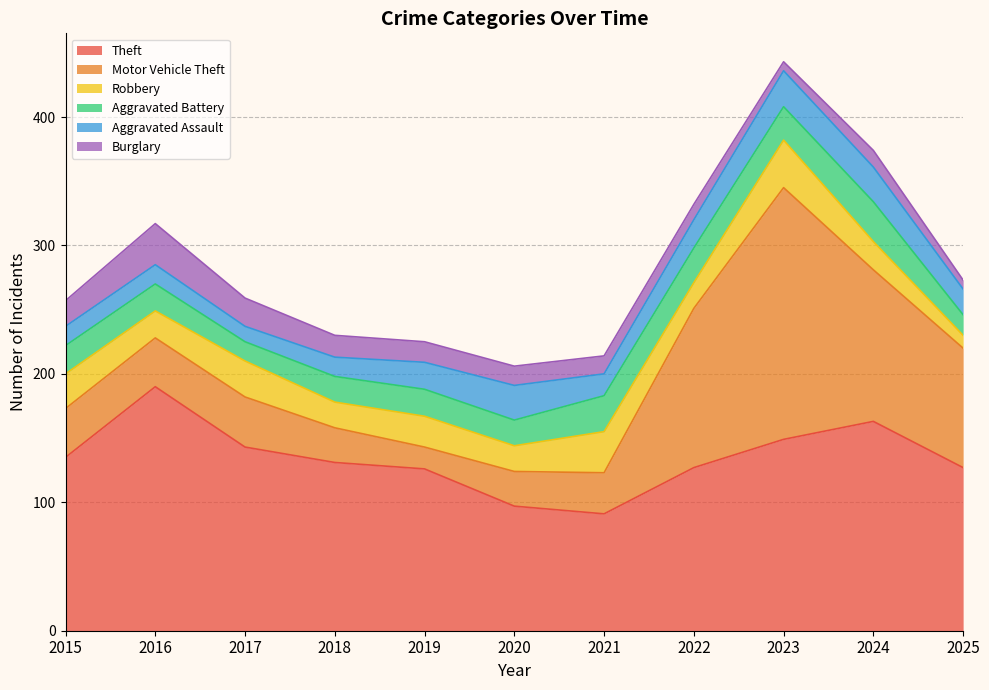

What is the difference between the Motor Vehicle Theft values at 2023 and 2021?

164